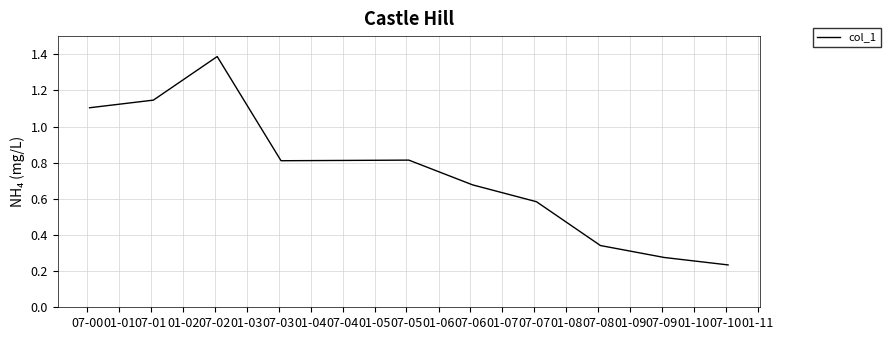

What is the difference between the maximum and minimum values?

1.2